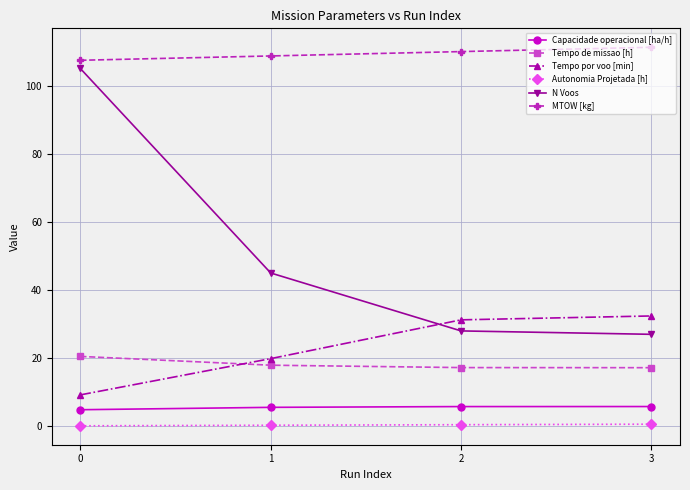

The Tempo de missao [h] series shows 24.4 at 2. True or false?

False